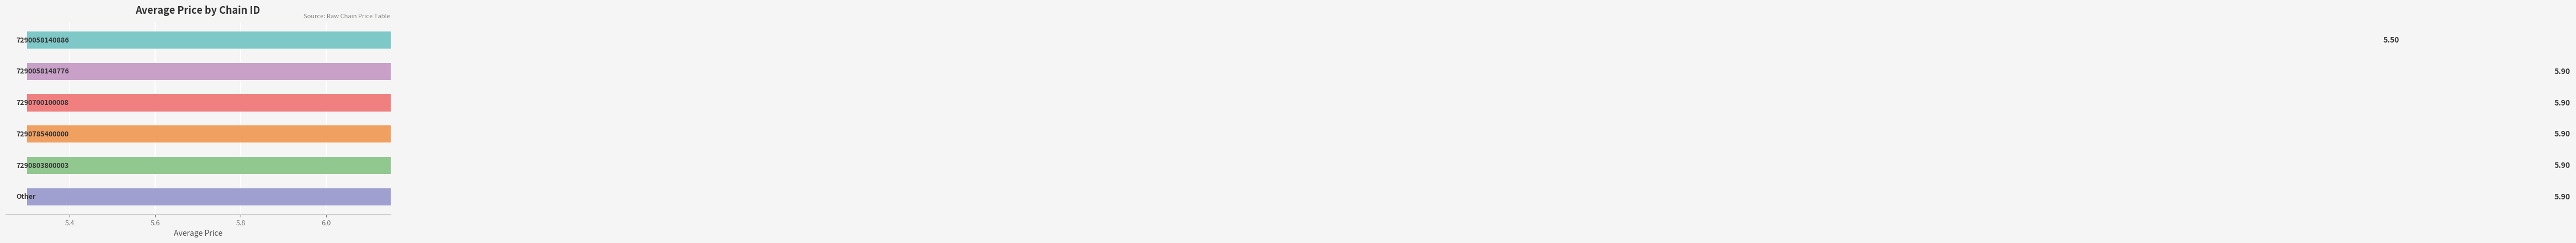

Reading right to left, what are all the values shown in this chart?

5.9	5.9	5.9	5.9	5.9	5.5